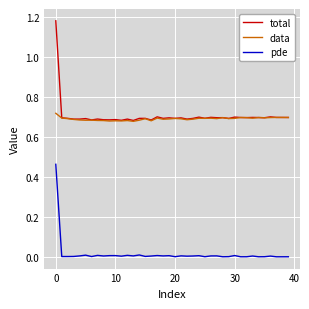

How many lines are shown in the chart?

3